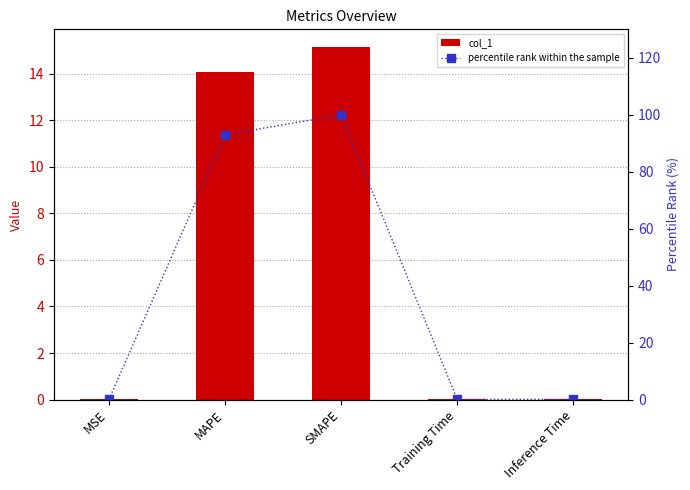

Is it true that col_1 equals 0.0 at Training Time?

False